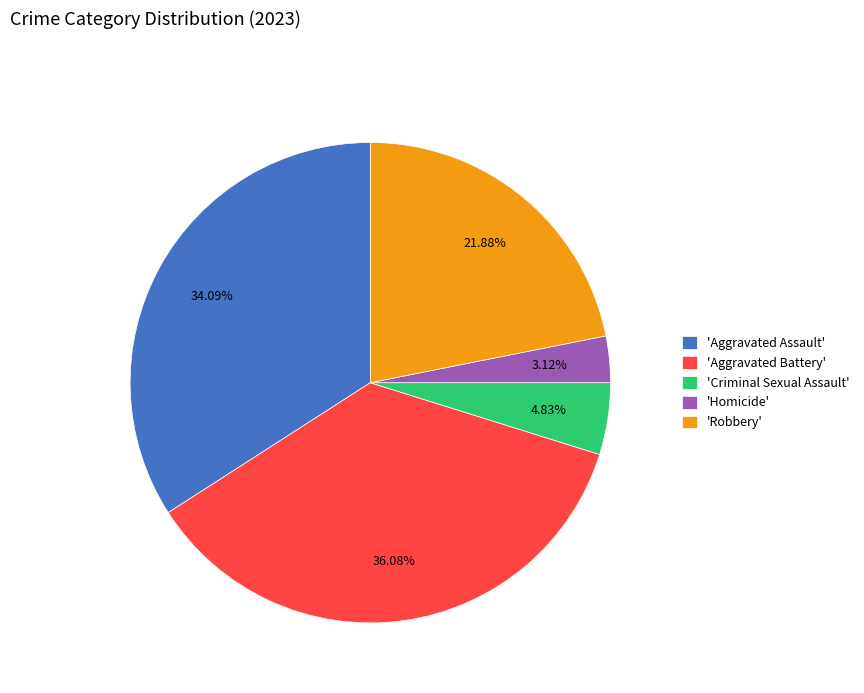

Which has a higher value, 'Criminal Sexual Assault' or 'Homicide'?

'Criminal Sexual Assault'